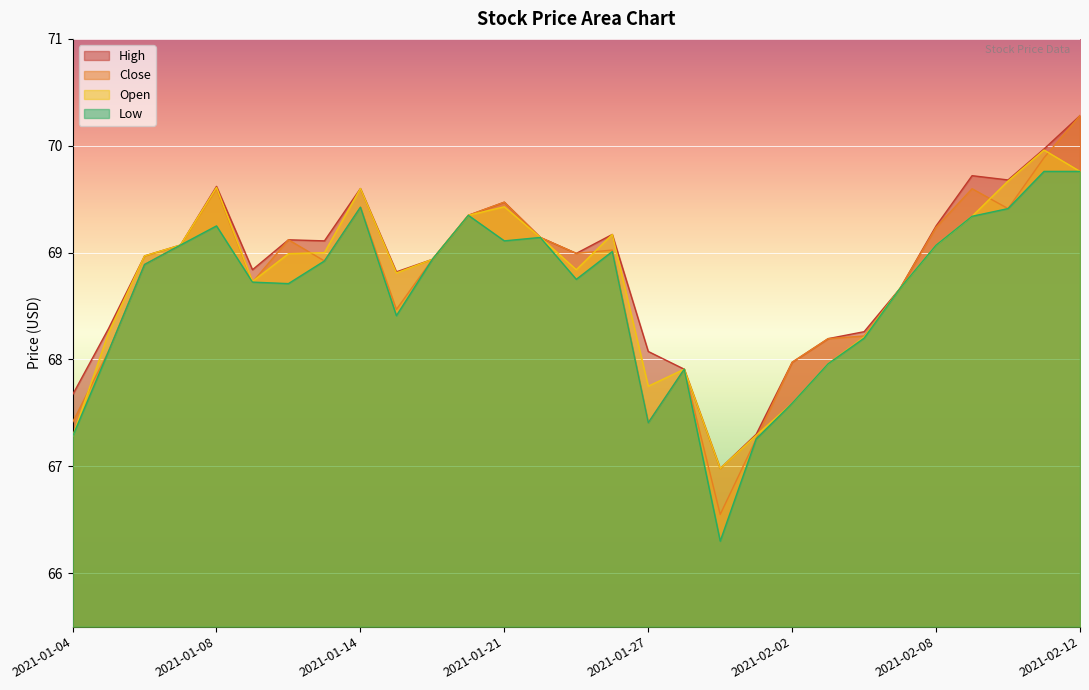

Count the number of data series in this chart.

4